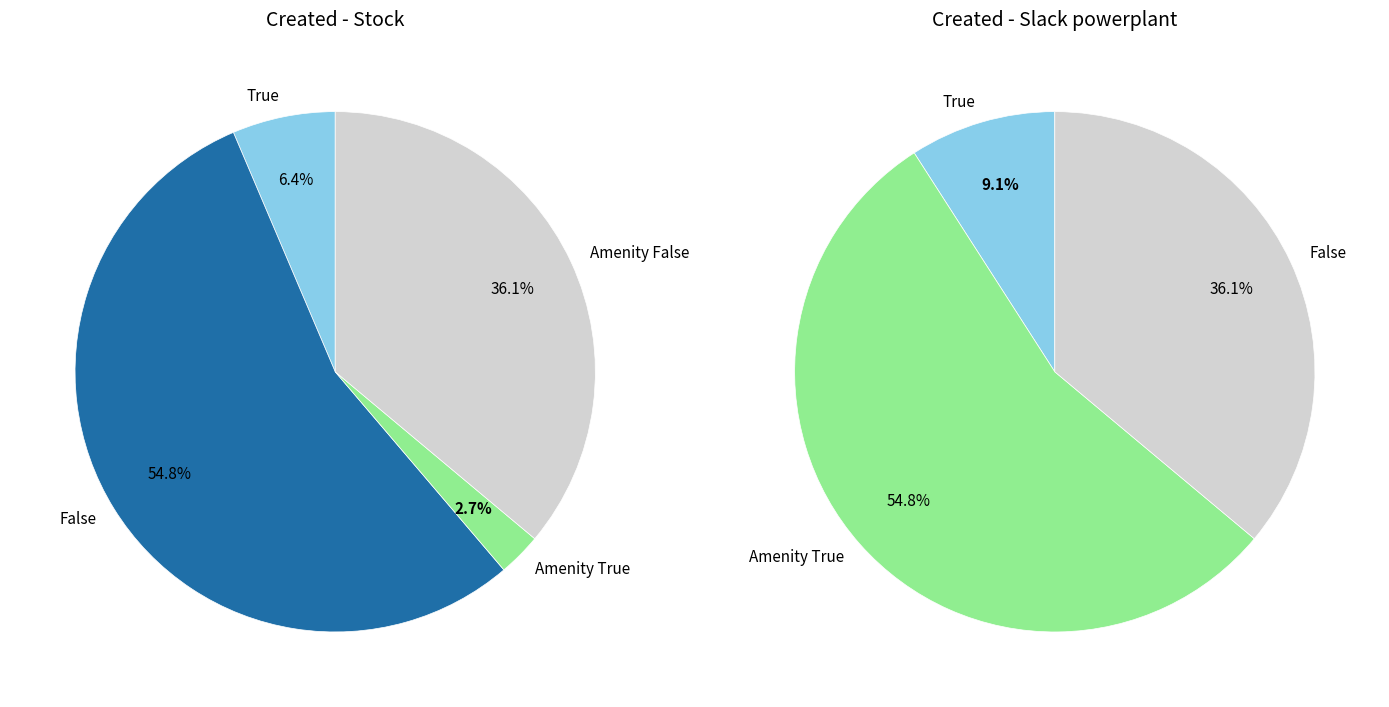

Between 11 and 35, which series saw the biggest shift?

Stock